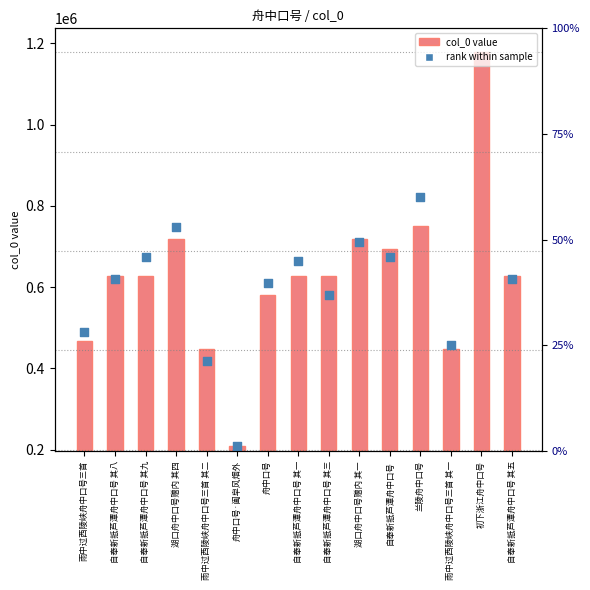

What are all the series names shown in the legend?

col_0, rank within sample